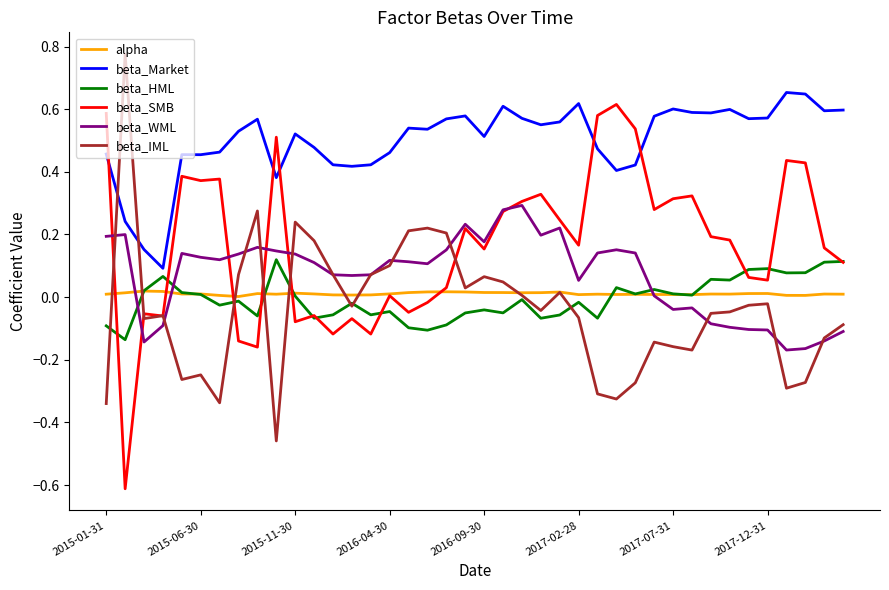

What is the minimum value shown in the chart?

-0.6